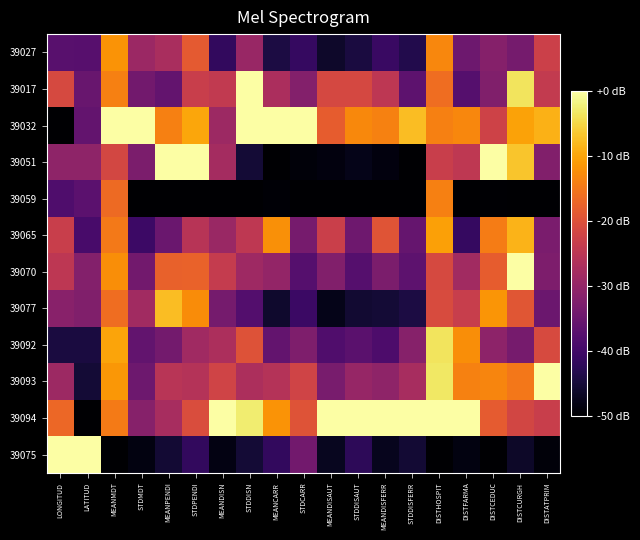

Reading left to right, extract all data points from this chart.

39027: LONGITUD=-37.2	LATITUD=-37.5	MEANMDT=-11.8	STDMDT=-29.0	MEANPENDI=-27.3	STDPENDI=-18.6	MEANDISN=-41.6	STDDISN=-29.5	MEANCARR=-44.3	STDCARR=-41.4	MEANDISAUT=-46.2	STDDISAUT=-44.4	MEANDISFERR=-40.9	STDDISFERR=-43.4	DISTHOSPIT=-13.1	DISTFARMA=-34.7	DISTCEDUC=-31.7	DISTCURGH=-33.7	DISTATPRIM=-22.8
39017: LONGITUD=-21.1	LATITUD=-35.3	MEANMDT=-14.0	STDMDT=-34.0	MEANPENDI=-35.9	STDPENDI=-23.2	MEANDISN=-24.1	STDDISN=0.0	MEANCARR=-27.0	STDCARR=-31.9	MEANDISAUT=-21.4	STDDISAUT=-21.3	MEANDISFERR=-24.8	STDDISFERR=-36.5	DISTHOSPIT=-16.1	DISTFARMA=-37.5	DISTCEDUC=-32.4	DISTCURGH=-3.6	DISTATPRIM=-23.9
39032: LONGITUD=-50.0	LATITUD=-35.8	MEANMDT=0.0	STDMDT=0.0	MEANPENDI=-14.0	STDPENDI=-9.8	MEANDISN=-28.8	STDDISN=-0.0	MEANCARR=0.0	STDCARR=0.0	MEANDISAUT=-18.4	STDDISAUT=-12.9	MEANDISFERR=-13.8	STDDISFERR=-7.5	DISTHOSPIT=-14.0	DISTFARMA=-13.3	DISTCEDUC=-22.4	DISTCURGH=-10.2	DISTATPRIM=-8.7
39051: LONGITUD=-30.6	LATITUD=-30.5	MEANMDT=-21.6	STDMDT=-32.9	MEANPENDI=0.0	STDPENDI=0.0	MEANDISN=-27.9	STDDISN=-45.2	MEANCARR=-50.0	STDCARR=-49.2	MEANDISAUT=-48.7	STDDISAUT=-47.7	MEANDISFERR=-48.7	STDDISFERR=-49.8	DISTHOSPIT=-23.2	DISTFARMA=-24.6	DISTCEDUC=0.0	DISTCURGH=-6.7	DISTATPRIM=-32.1
39059: LONGITUD=-38.5	LATITUD=-36.8	MEANMDT=-16.6	STDMDT=-50.0	MEANPENDI=-50.0	STDPENDI=-50.0	MEANDISN=-50.0	STDDISN=-50.0	MEANCARR=-49.5	STDCARR=-50.0	MEANDISAUT=-50.0	STDDISAUT=-50.0	MEANDISFERR=-50.0	STDDISFERR=-50.0	DISTHOSPIT=-13.9	DISTFARMA=-50.0	DISTCEDUC=-49.8	DISTCURGH=-50.0	DISTATPRIM=-50.0
39065: LONGITUD=-23.1	LATITUD=-39.2	MEANMDT=-14.8	STDMDT=-40.5	MEANPENDI=-35.1	STDPENDI=-25.4	MEANDISN=-29.1	STDDISN=-24.5	MEANCARR=-12.2	STDCARR=-33.5	MEANDISAUT=-22.9	STDDISAUT=-34.5	MEANDISFERR=-19.4	STDDISFERR=-35.6	DISTHOSPIT=-10.5	DISTFARMA=-41.3	DISTCEDUC=-14.3	DISTCURGH=-8.4	DISTATPRIM=-33.1
39070: LONGITUD=-24.8	LATITUD=-31.9	MEANMDT=-12.4	STDMDT=-34.1	MEANPENDI=-17.7	STDPENDI=-17.6	MEANDISN=-23.7	STDDISN=-28.7	MEANCARR=-29.9	STDCARR=-37.7	MEANDISAUT=-32.2	STDDISAUT=-37.6	MEANDISFERR=-32.9	STDDISFERR=-36.6	DISTHOSPIT=-21.1	DISTFARMA=-28.3	DISTCEDUC=-18.3	DISTCURGH=0.0	DISTATPRIM=-32.7
39077: LONGITUD=-31.3	LATITUD=-32.4	MEANMDT=-16.0	STDMDT=-28.1	MEANPENDI=-7.5	STDPENDI=-12.6	MEANDISN=-33.8	STDDISN=-37.7	MEANCARR=-45.9	STDCARR=-40.7	MEANDISAUT=-47.8	STDDISAUT=-45.6	MEANDISFERR=-45.2	STDDISFERR=-44.2	DISTHOSPIT=-20.8	DISTFARMA=-23.2	DISTCEDUC=-11.6	DISTCURGH=-19.1	DISTATPRIM=-34.9
39092: LONGITUD=-44.5	LATITUD=-44.4	MEANMDT=-10.1	STDMDT=-36.0	MEANPENDI=-33.8	STDPENDI=-28.4	MEANDISN=-26.9	STDDISN=-19.9	MEANCARR=-35.7	STDCARR=-32.6	MEANDISAUT=-38.2	STDDISAUT=-37.0	MEANDISFERR=-38.5	STDDISFERR=-31.5	DISTHOSPIT=-3.7	DISTFARMA=-12.4	DISTCEDUC=-30.7	DISTCURGH=-33.6	DISTATPRIM=-21.0
39093: LONGITUD=-28.9	LATITUD=-45.3	MEANMDT=-11.5	STDMDT=-34.7	MEANPENDI=-25.3	STDPENDI=-25.9	MEANDISN=-22.2	STDDISN=-26.9	MEANCARR=-25.9	STDCARR=-22.1	MEANDISAUT=-33.2	STDDISAUT=-29.5	MEANDISFERR=-30.6	STDDISFERR=-27.4	DISTHOSPIT=-3.2	DISTFARMA=-13.7	DISTCEDUC=-13.3	DISTCURGH=-15.0	DISTATPRIM=0.0
39094: LONGITUD=-16.9	LATITUD=-50.0	MEANMDT=-14.5	STDMDT=-31.6	MEANPENDI=-27.5	STDPENDI=-20.6	MEANDISN=0.0	STDDISN=-2.6	MEANCARR=-11.9	STDCARR=-19.6	MEANDISAUT=0.0	STDDISAUT=0.0	MEANDISFERR=0.0	STDDISFERR=0.0	DISTHOSPIT=0.0	DISTFARMA=0.0	DISTCEDUC=-18.5	DISTCURGH=-21.8	DISTATPRIM=-23.1
39075: LONGITUD=0.0	LATITUD=0.0	MEANMDT=-50.0	STDMDT=-48.6	MEANPENDI=-45.4	STDPENDI=-41.8	MEANDISN=-48.3	STDDISN=-45.2	MEANCARR=-41.7	STDCARR=-34.1	MEANDISAUT=-47.2	STDDISAUT=-42.3	MEANDISFERR=-47.4	STDDISFERR=-45.4	DISTHOSPIT=-50.0	DISTFARMA=-48.6	DISTCEDUC=-50.0	DISTCURGH=-46.5	DISTATPRIM=-49.1